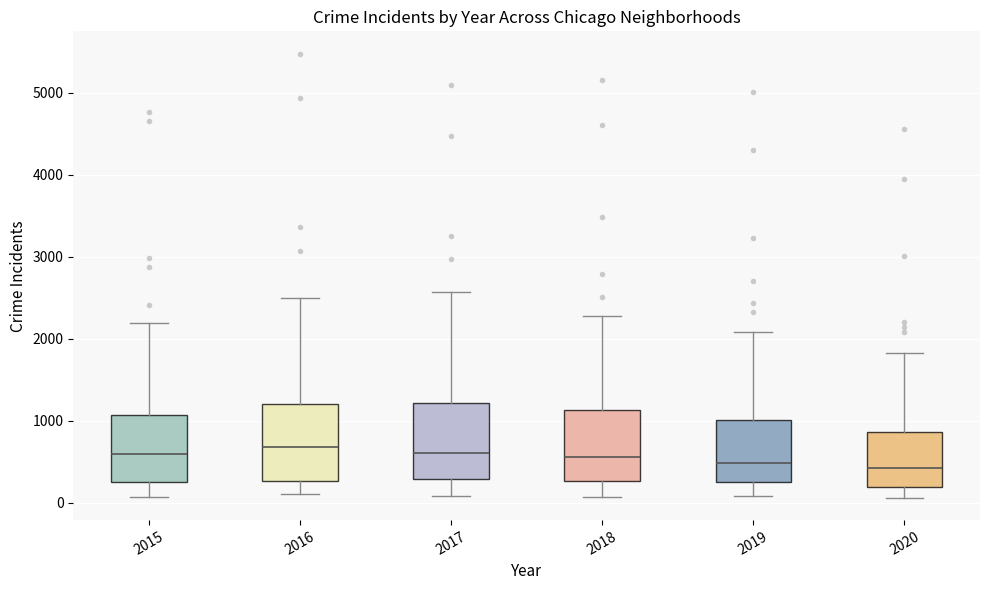

Reading left to right, transcribe this box plot: for each box, give where its median line is, the range the box spans, and where its two whiskers end, as read against the y-axis. The values are not printed on the chart, so give them approximately, as read against the axis.

2015: median 600, box 300 to 1100, whiskers 100 to 2200
2016: median 700, box 300 to 1200, whiskers 100 to 2500
2017: median 600, box 300 to 1200, whiskers 100 to 2600
2018: median 600, box 300 to 1100, whiskers 100 to 2300
2019: median 500, box 300 to 1000, whiskers 100 to 2100
2020: median 400, box 200 to 900, whiskers 100 to 1800